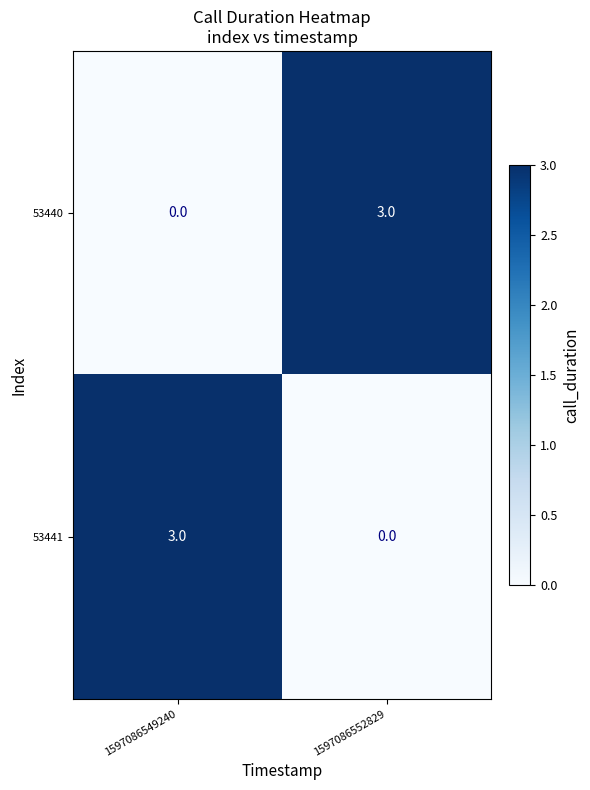

What is the sum of all 53441 values?

3